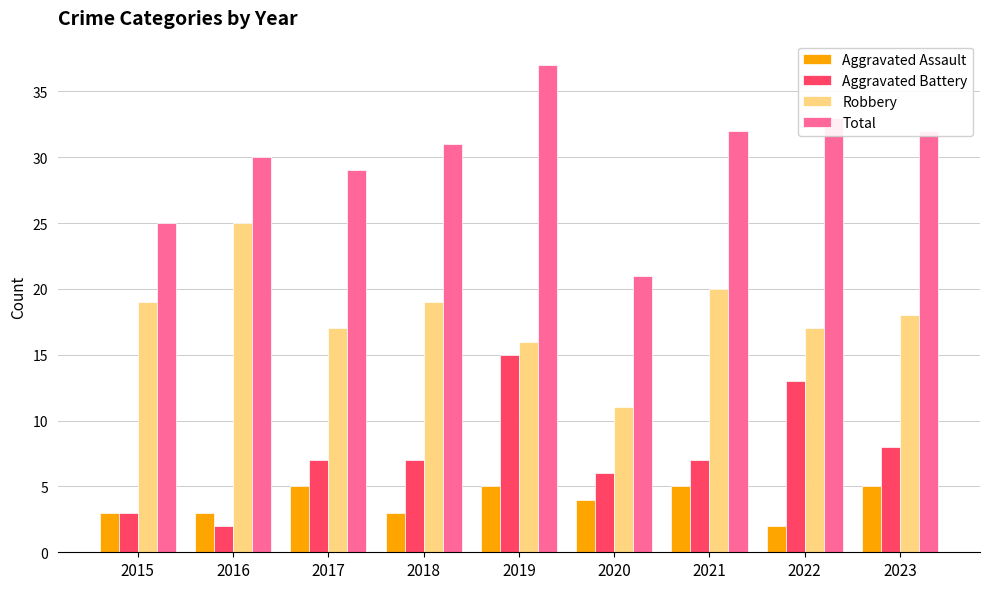

What is the difference between the Aggravated Battery values at 2022 and 2019?

2